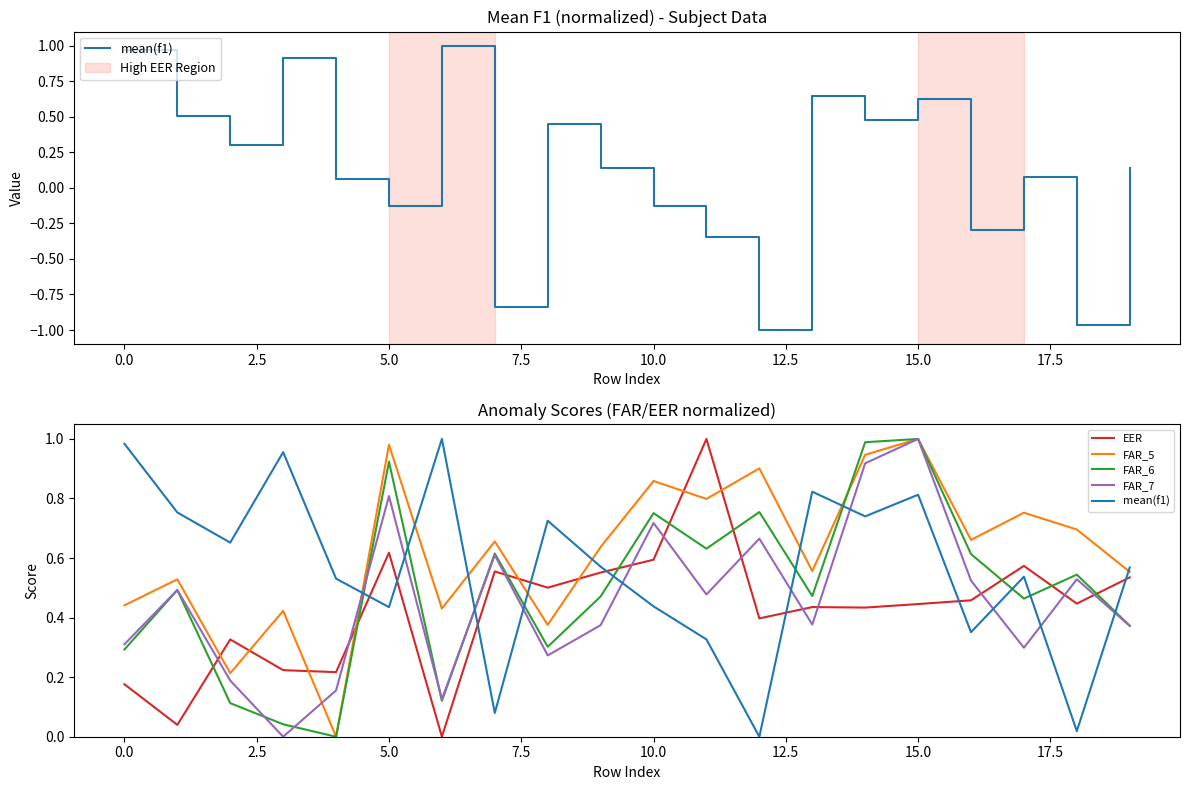

What is the value of the FAR_6 point at the 10th from the left?

0.5